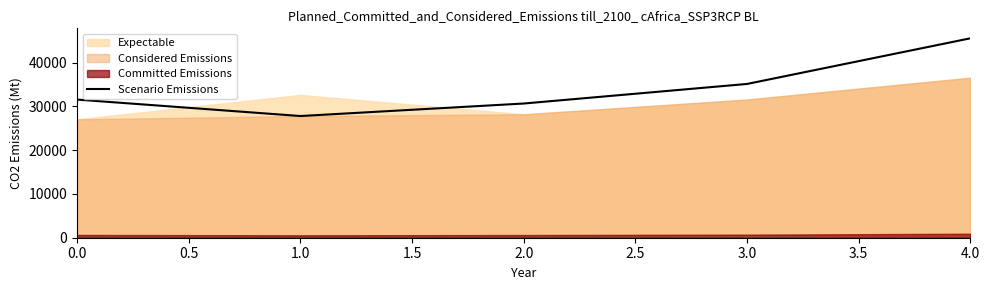

The value of Scenario Emissions at 0.0 is 41545.2. True or false?

False